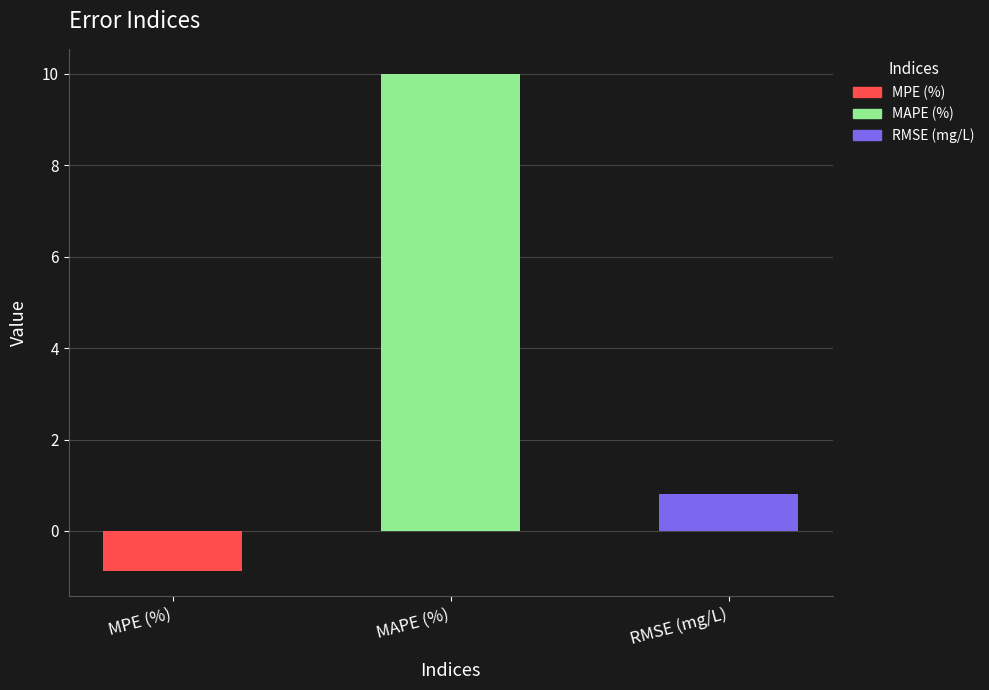

What is the change in value from MPE (%) to MAPE (%)?

+10.9